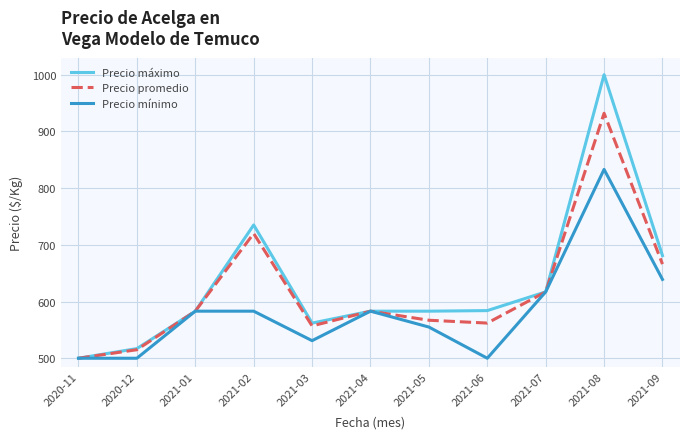

Count the number of data series in this chart.

3